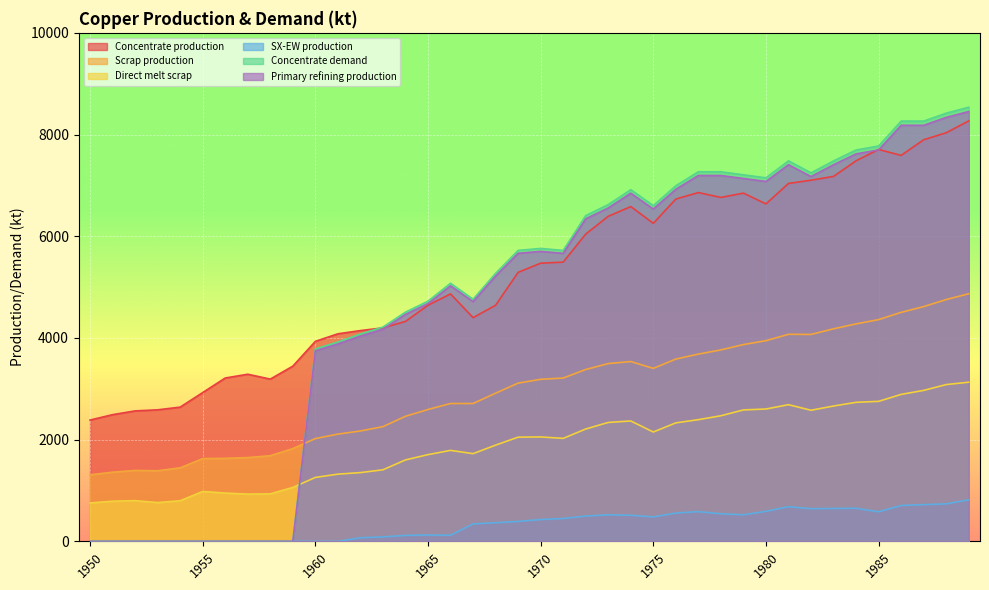

Which series has the widest spread of values?

Concentrate demand